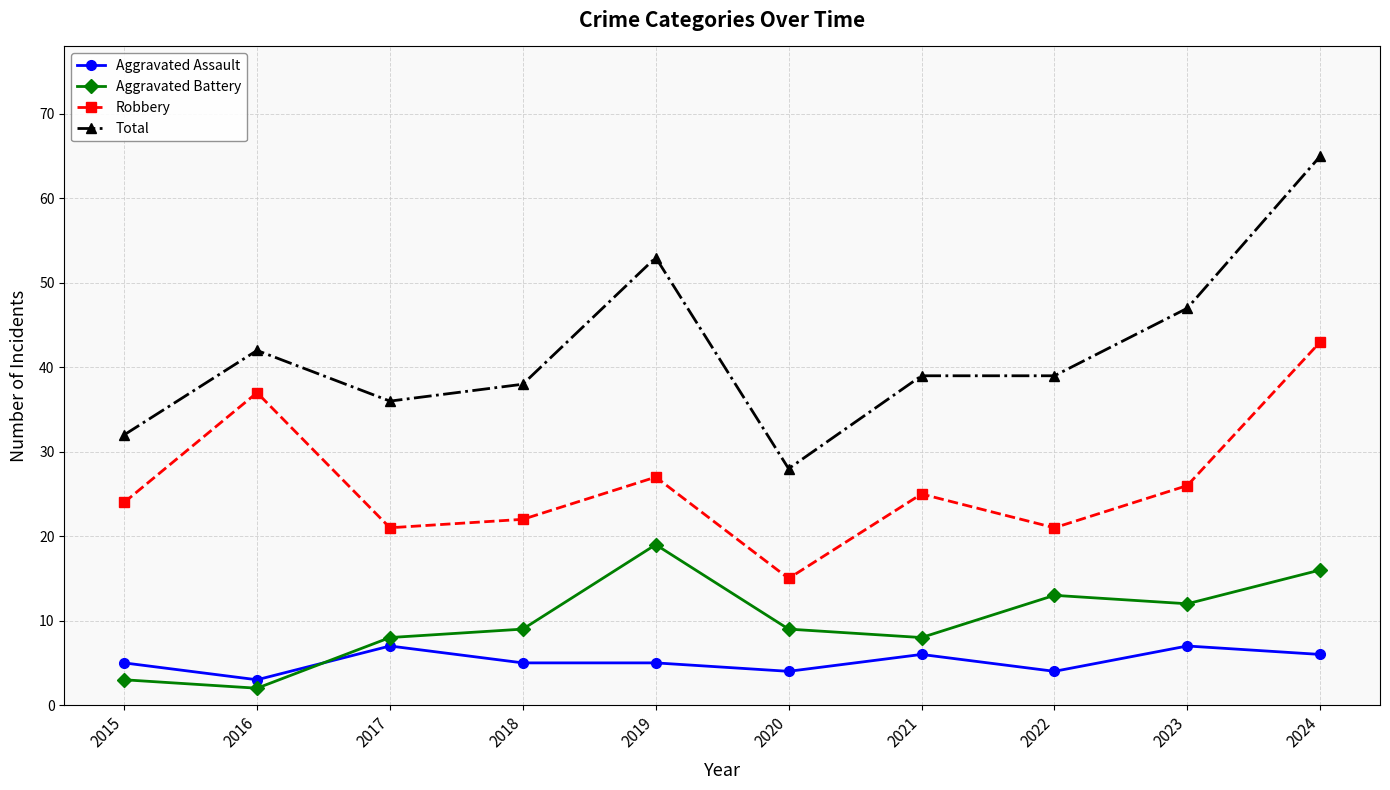

Is it true that Aggravated Assault equals 5 at 2015?

True